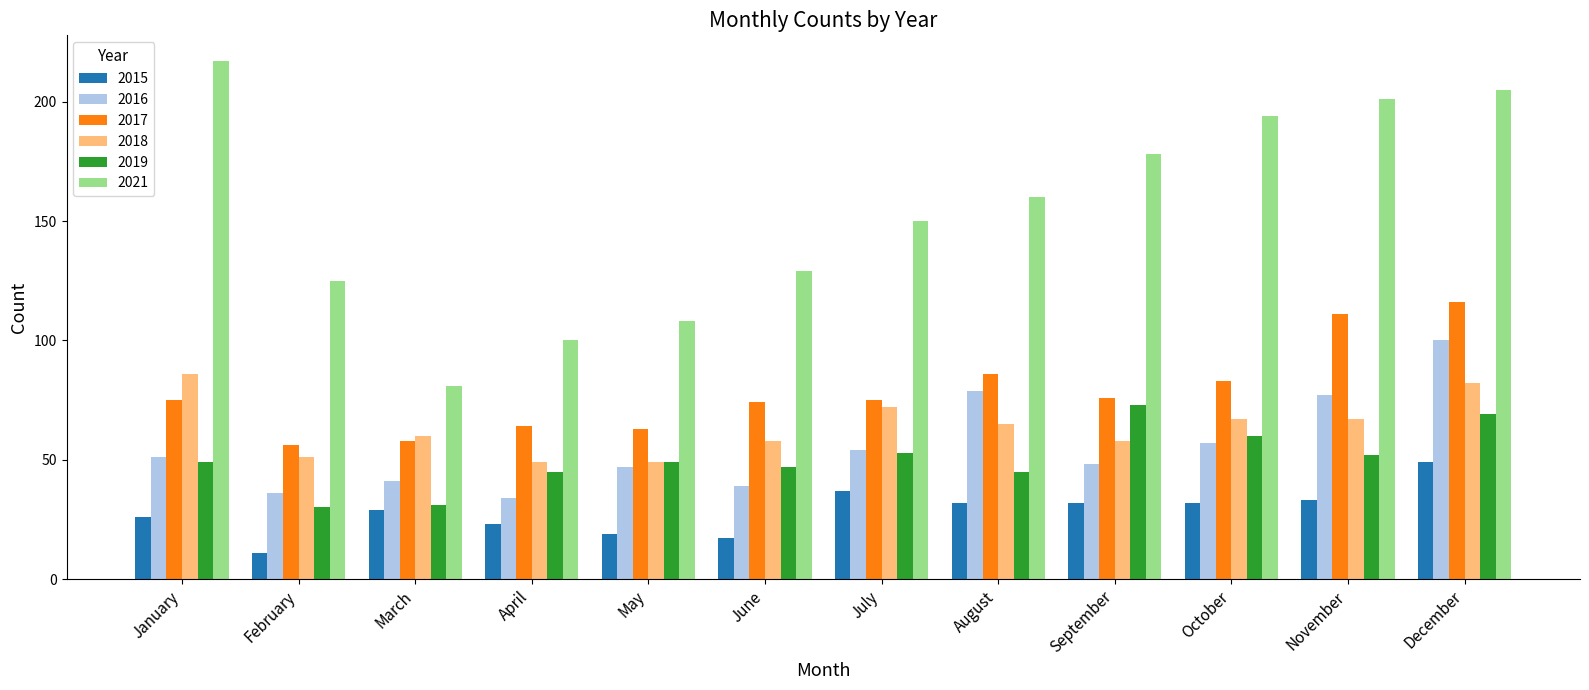

Reading left to right, list all the values displayed in this chart.

2015: 26	11	29	23	19	17	37	32	32	32	33	49
2016: 51	36	41	34	47	39	54	79	48	57	77	100
2017: 75	56	58	64	63	74	75	86	76	83	111	116
2018: 86	51	60	49	49	58	72	65	58	67	67	82
2019: 49	30	31	45	49	47	53	45	73	60	52	69
2021: 217	125	81	100	108	129	150	160	178	194	201	205